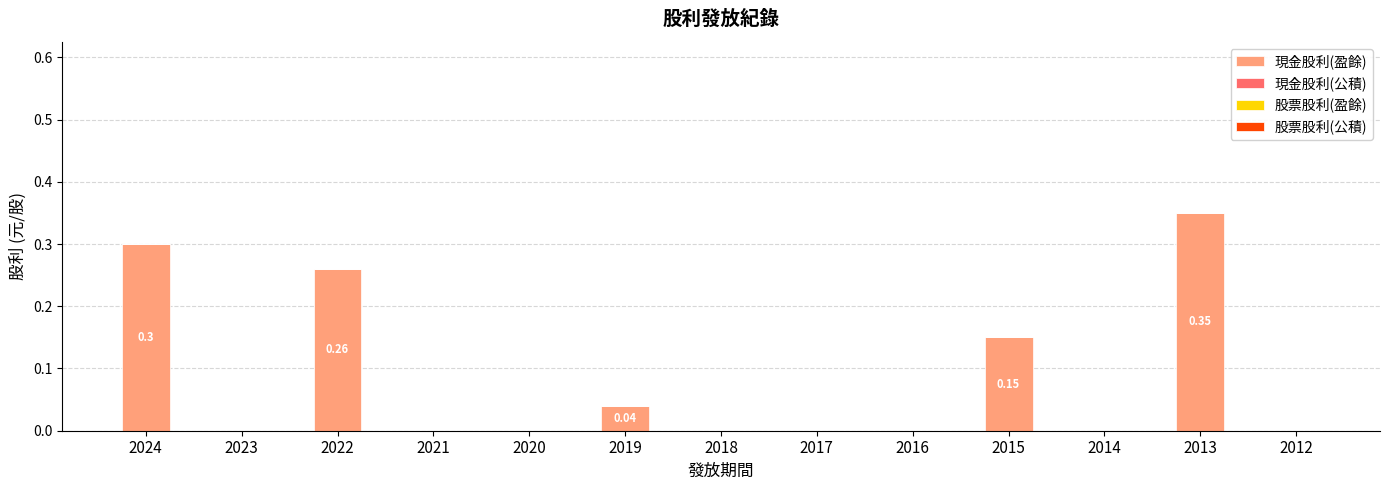

What is the sum of all values?

1.1